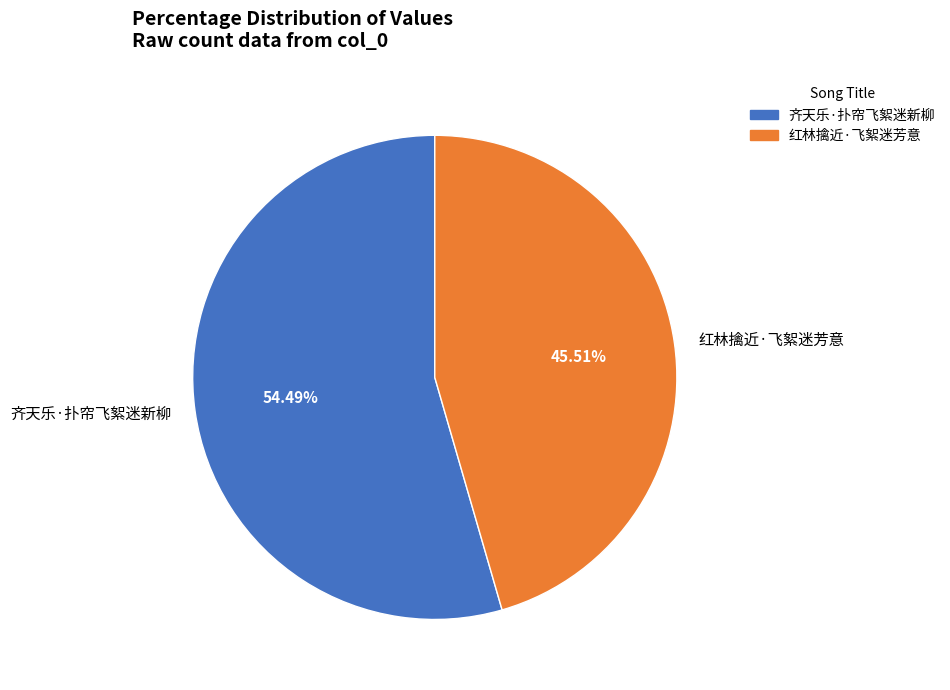

Which has a higher value, 红林擒近·飞絮迷芳意 or 齐天乐·扑帘飞絮迷新柳?

齐天乐·扑帘飞絮迷新柳